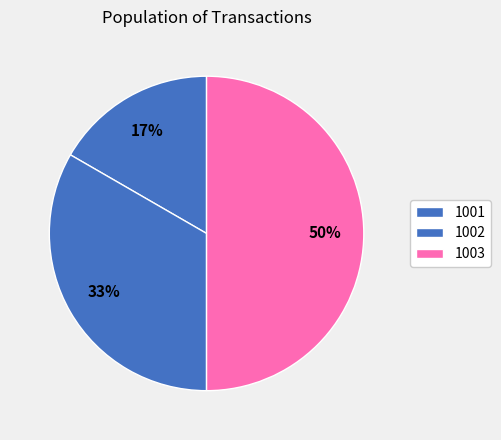

Count the number of slices in the pie.

3